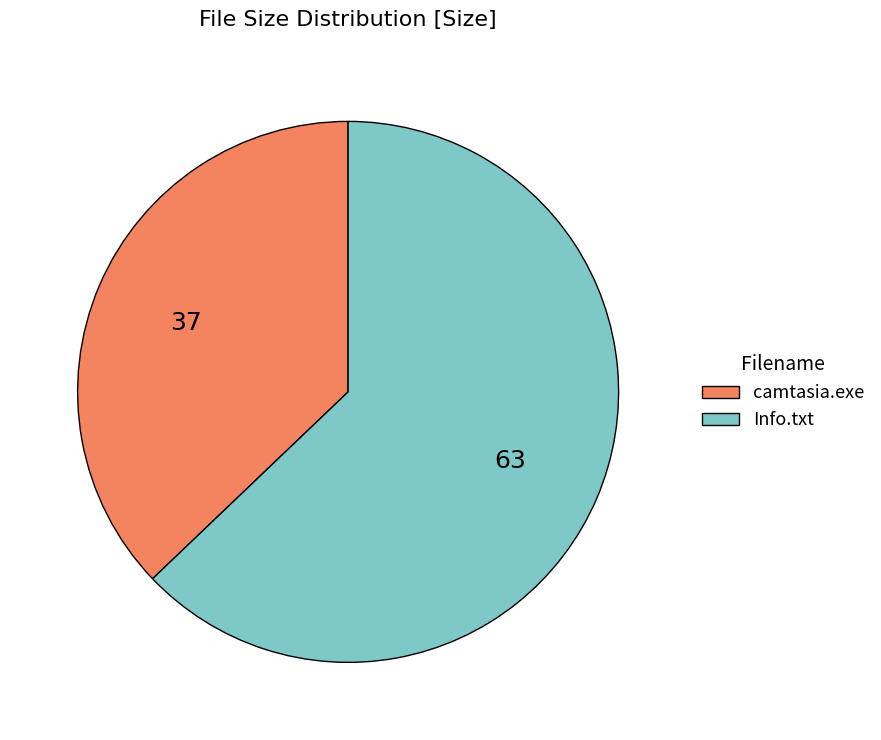

Is there a majority slice in this chart?

Yes